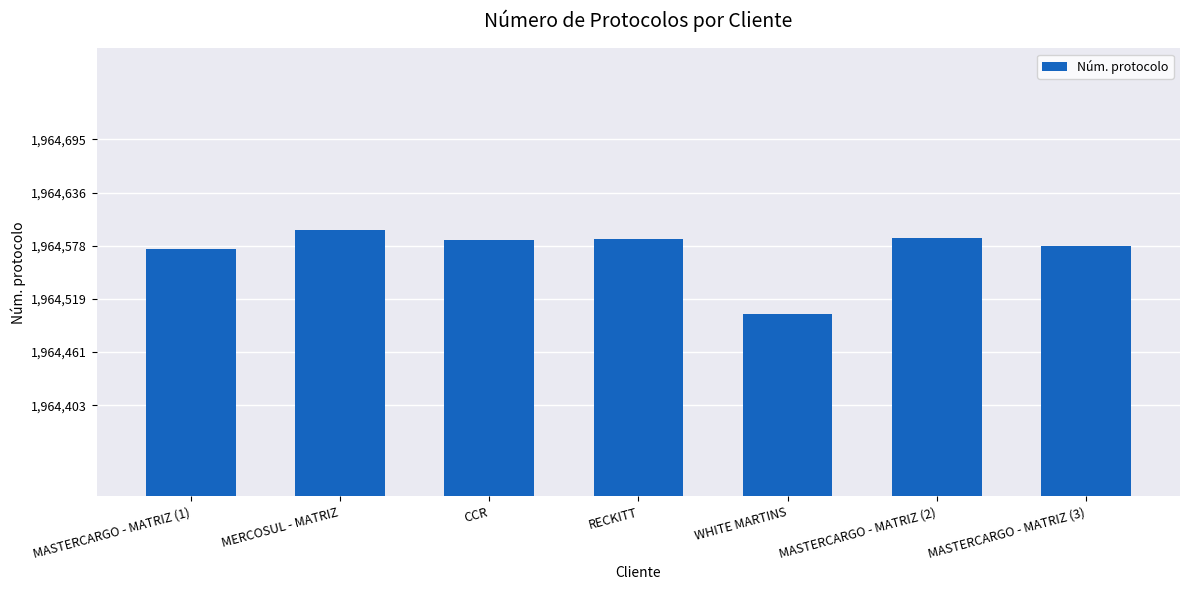

Is it true that the value at MASTERCARGO - MATRIZ (3) is 2707721?

False